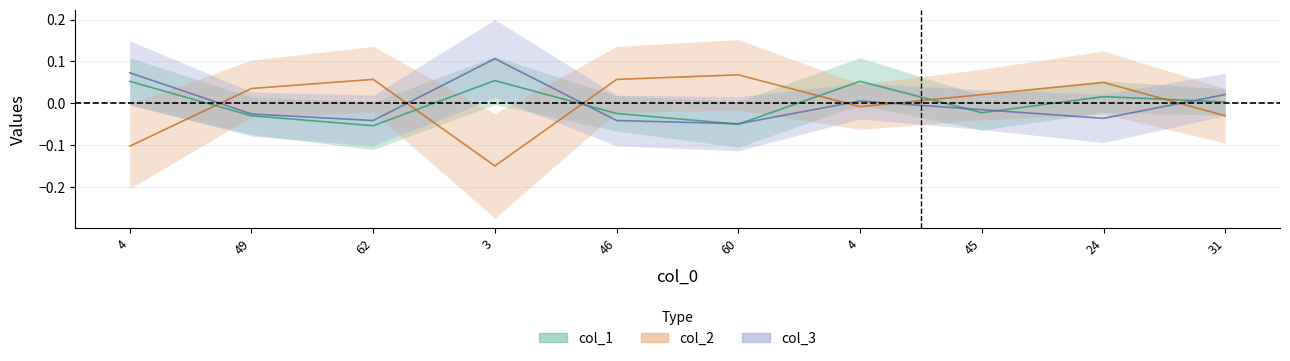

Which series has the largest total across all categories?

col_3